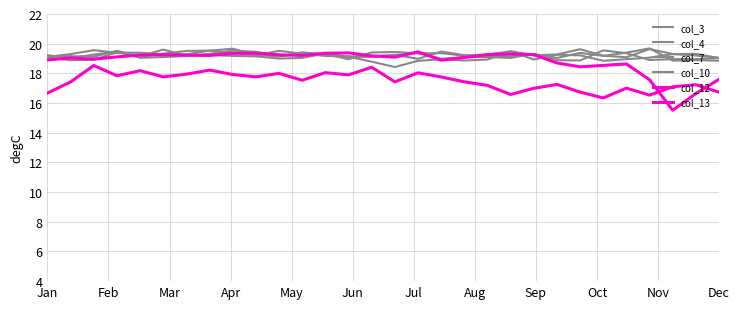

Does the chart have visible grid lines?

Yes